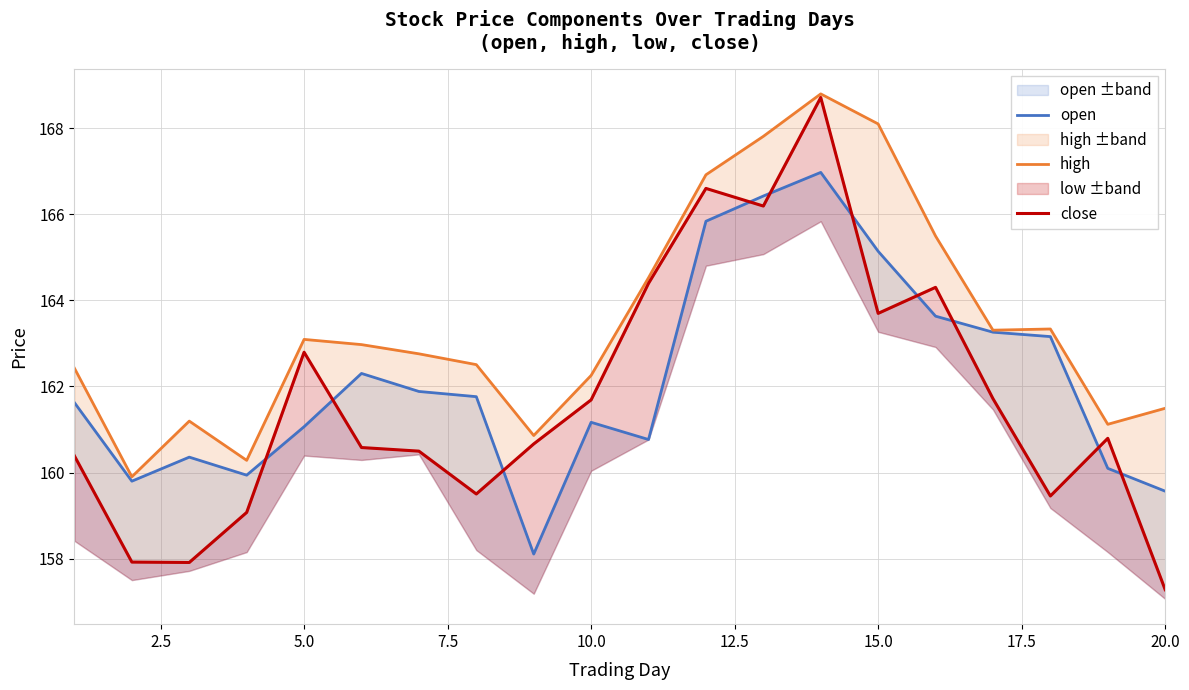

In high, how many points are higher than both neighbors (excluding endpoints)?

4